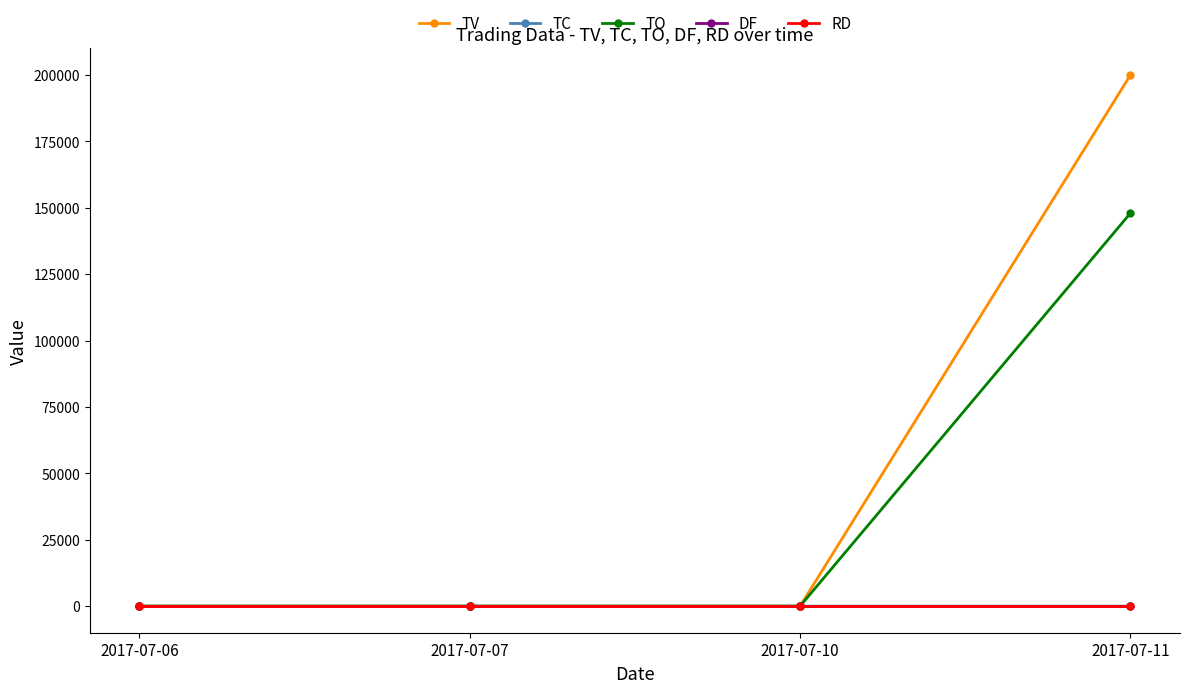

What is the maximum value for TO?

148000